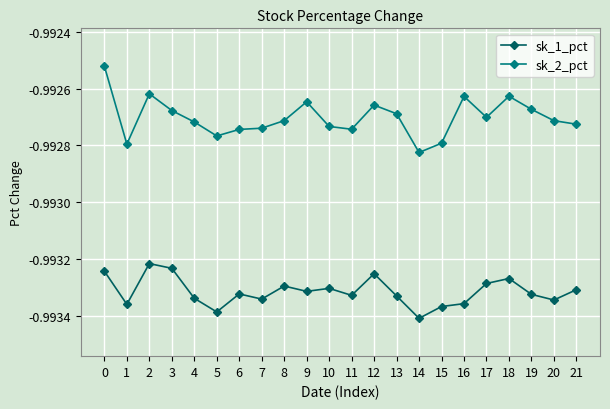

The sk_2_pct series shows -1.7 at 12. True or false?

False